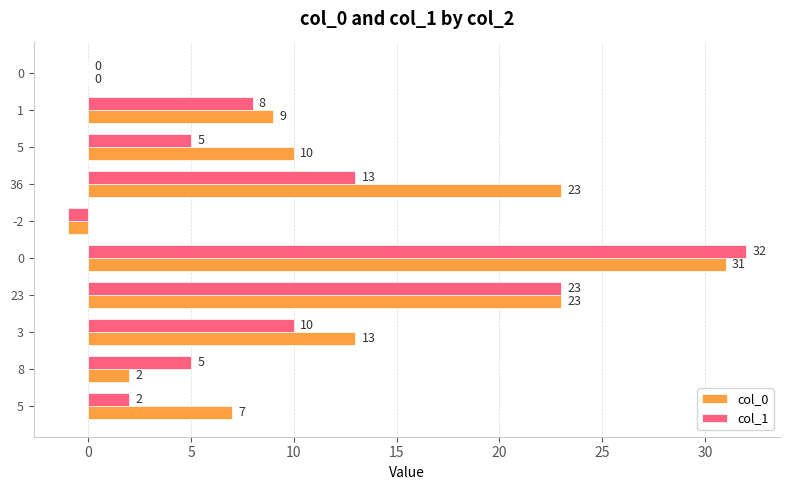

Where is col_0 nearest to the value 15?

3